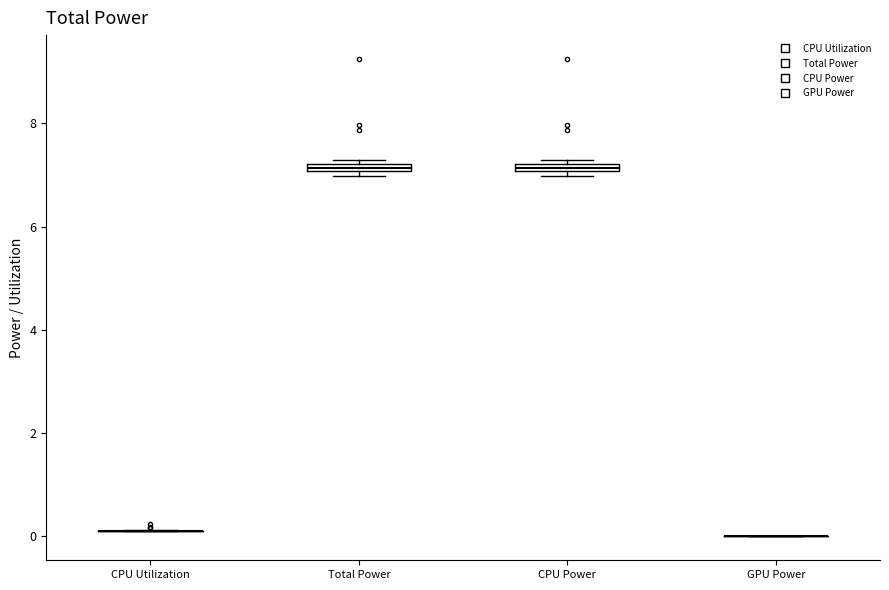

Where is the lower edge of the box for CPU Power on the y-axis? The values are not printed on the chart, so give them approximately, as read against the axis.

7.0